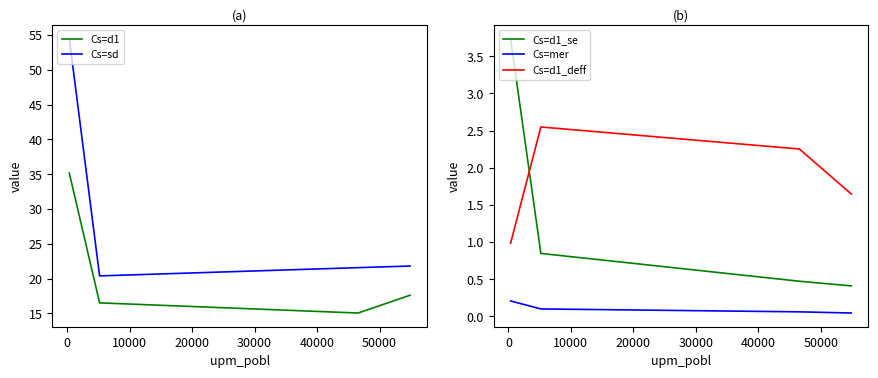

True or false: Cs=d1_deff and Cs=mer cross at least once.

False